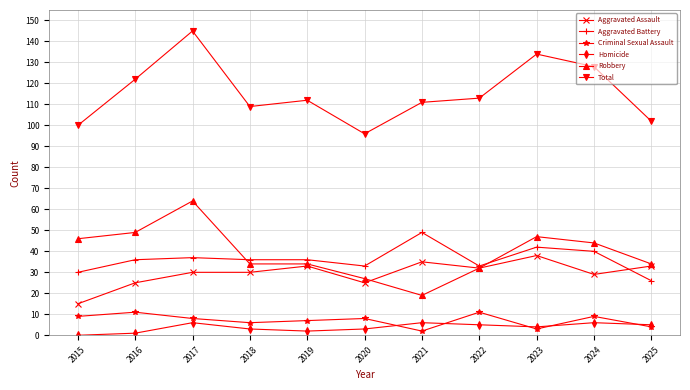

How many series are shown in this chart?

6